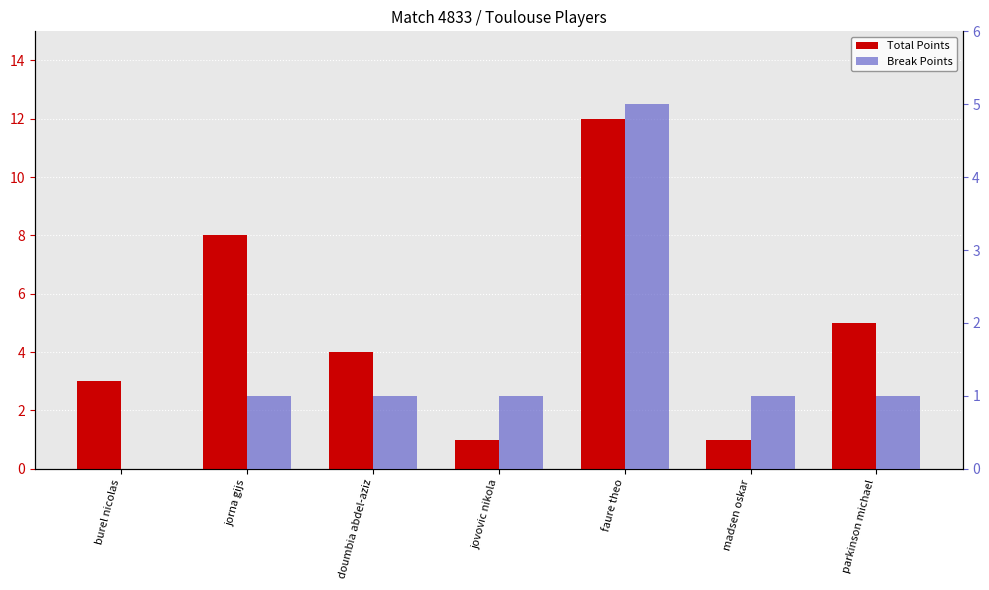

How many series are shown in this chart?

2